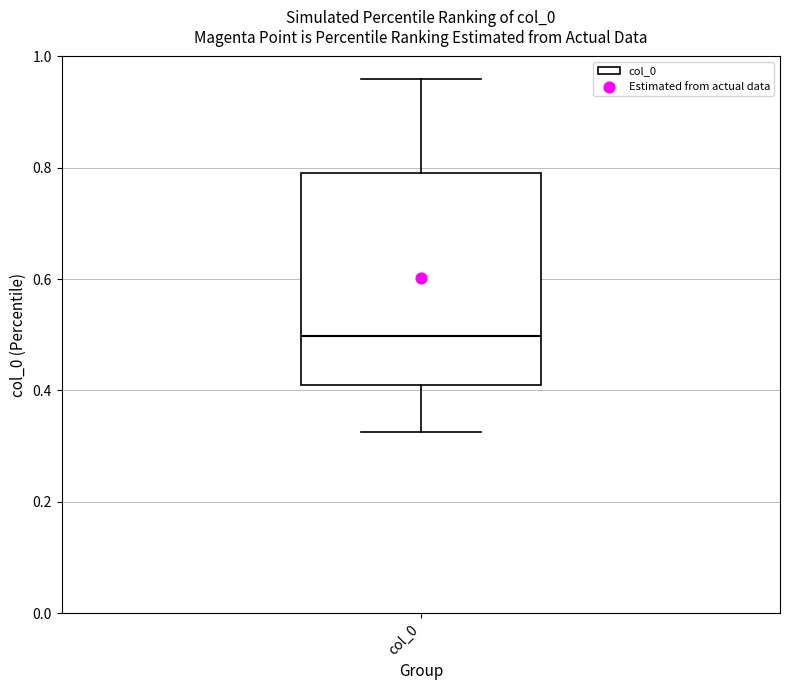

Where is the upper edge of the box for col_0 on the y-axis? The values are not printed on the chart, so give them approximately, as read against the axis.

0.80